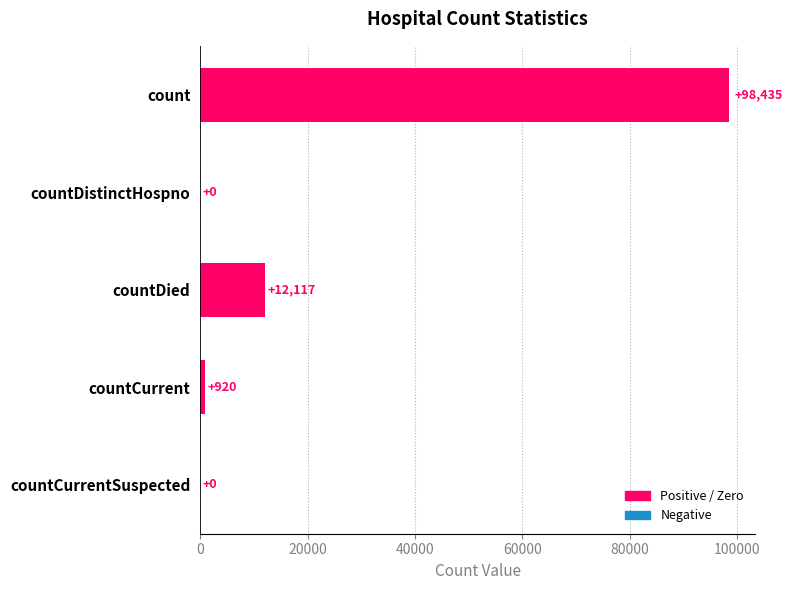

How many series are shown in this chart?

1